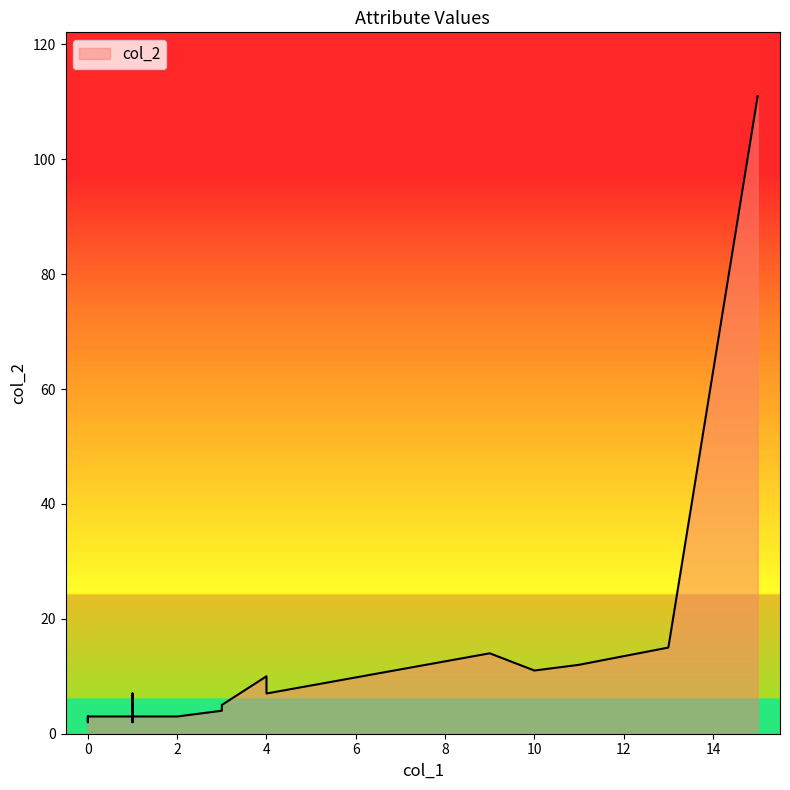

How many values are below 5?

9